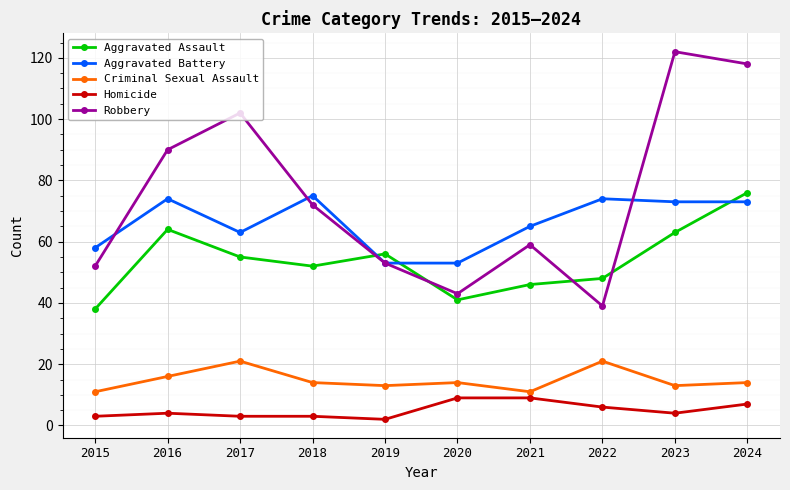

Read the Robbery value at 2015, to the nearest 10.

50